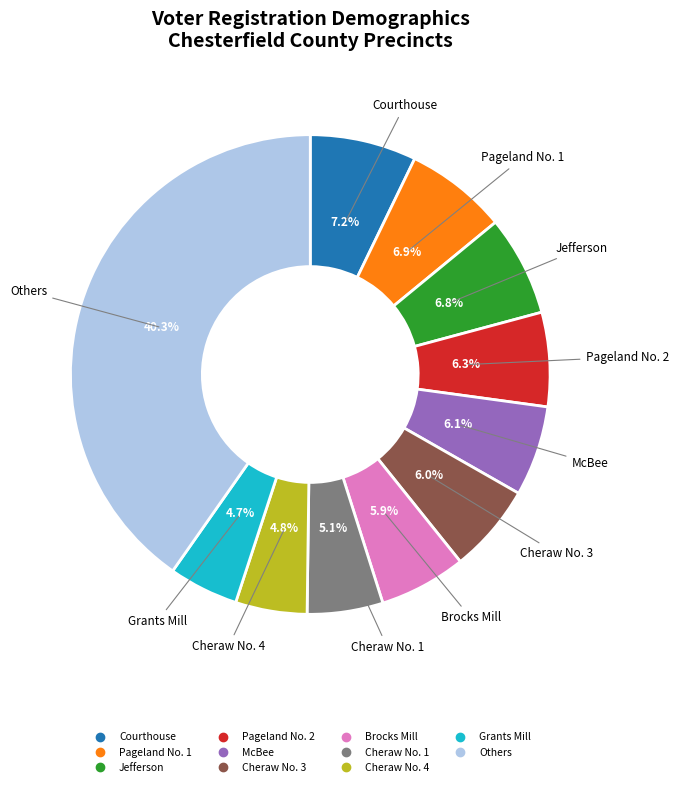

Is there any slice that represents more than half of the pie?

No